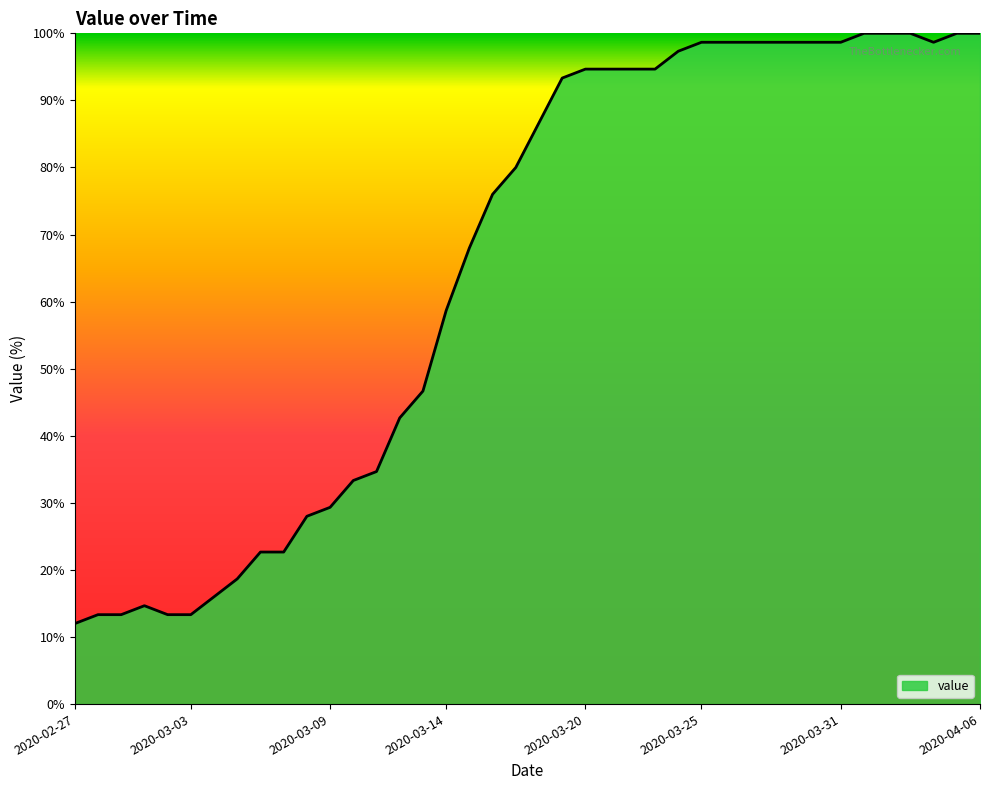

What is the difference between the maximum and minimum values?

88.0